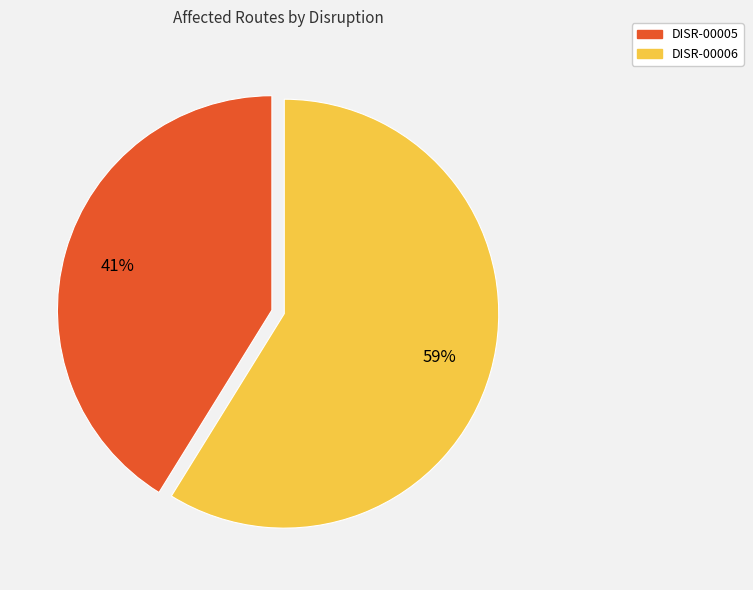

Which has a higher value, DISR-00005 or DISR-00006?

DISR-00006